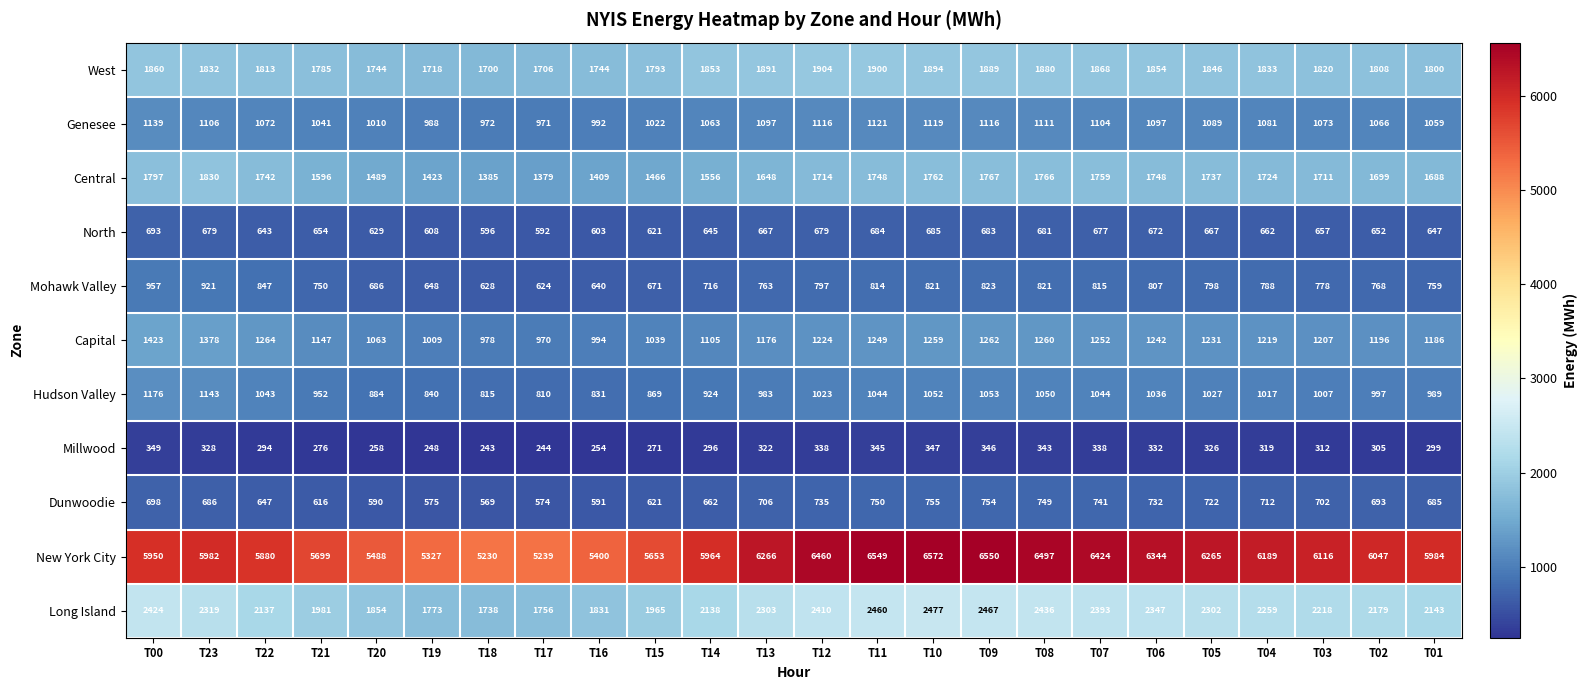

Is the value of Central at T03 greater than the value of North at T22?

Yes